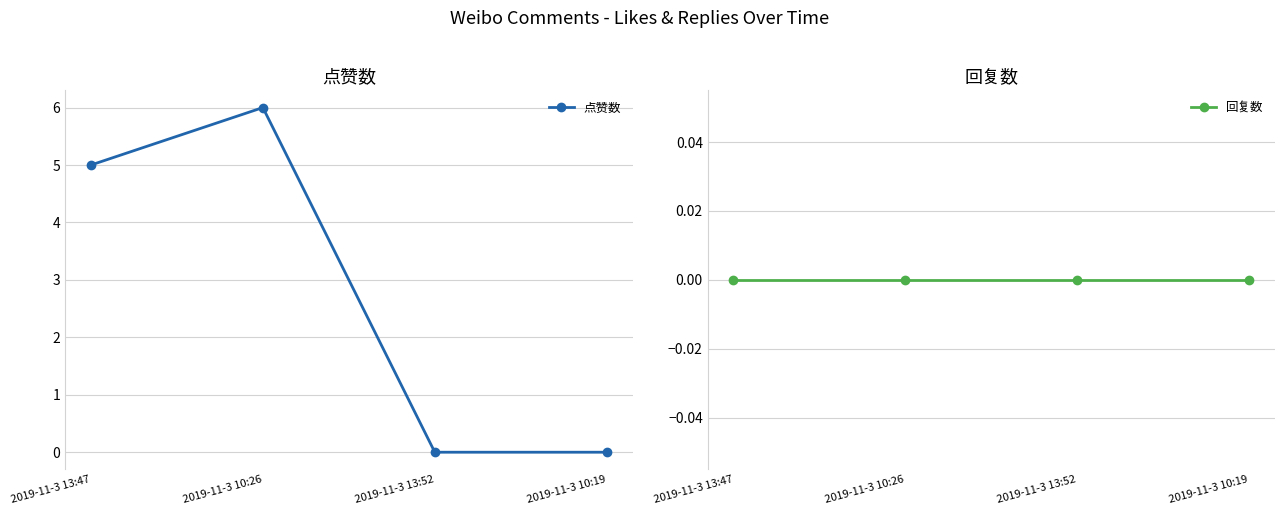

How many lines are shown in the chart?

2